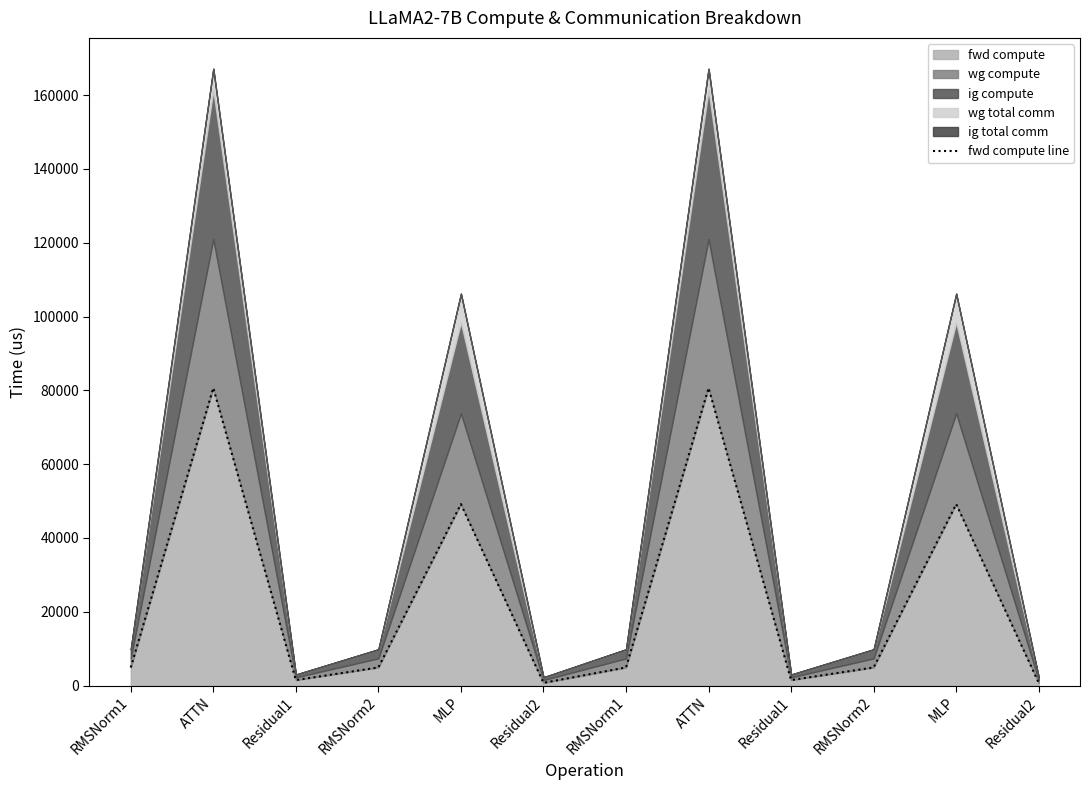

What is the difference between the maximum and minimum values?

79905.3